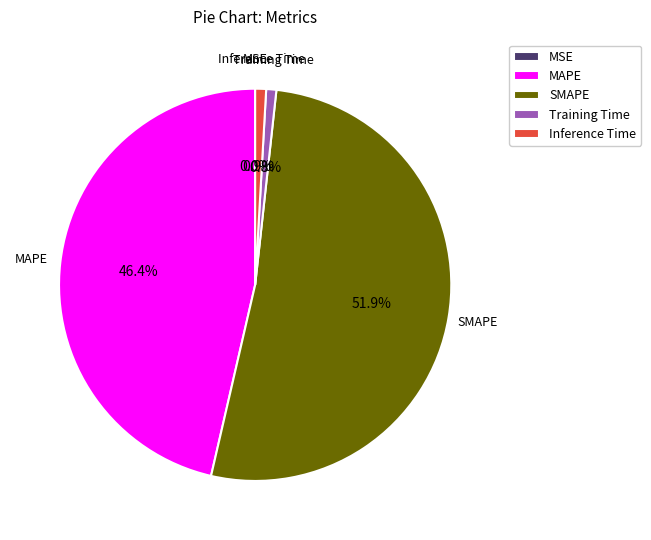

Which category has the biggest portion of the pie?

SMAPE